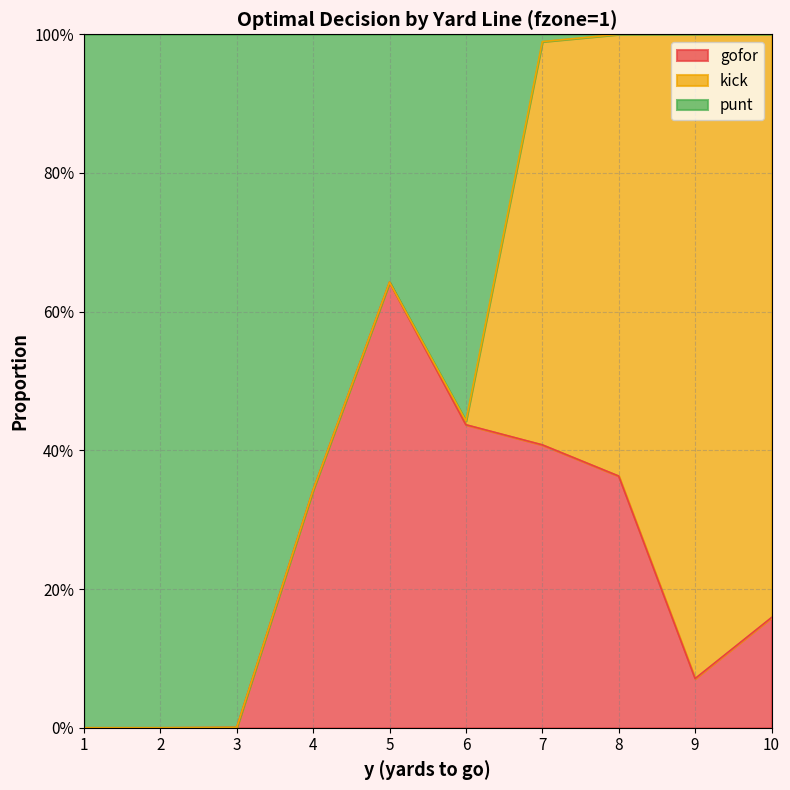

Which series changed the most between 2 and 6?

punt